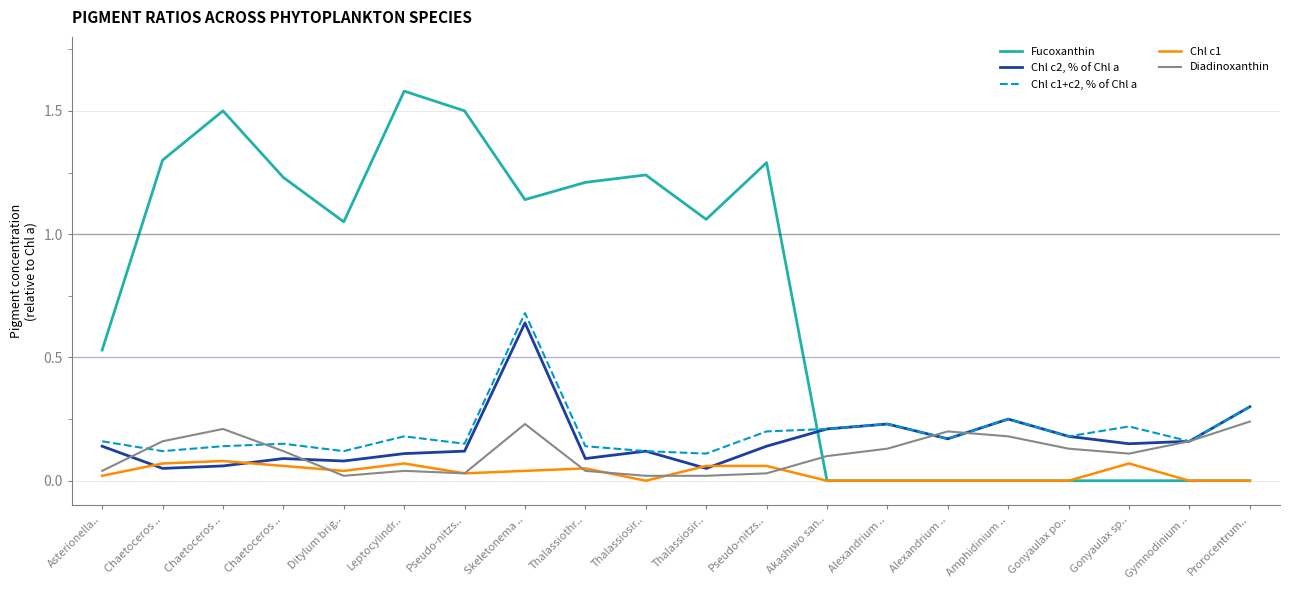

What is the difference between the highest and lowest values at Thalassiothr..?

1.2